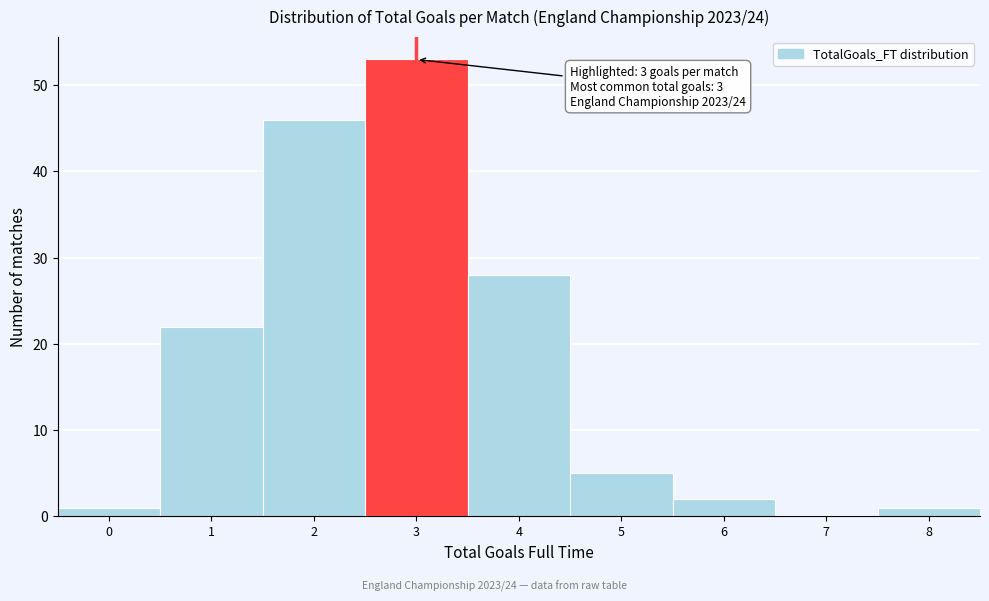

Reading right to left, transcribe all the data shown in this chart.

8=1	7=0	6=2	5=5	4=28	3=53	2=46	1=22	0=1